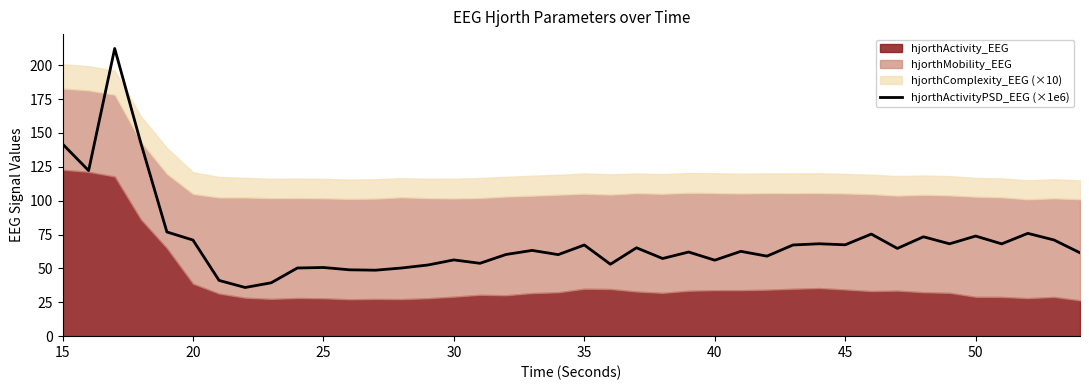

What is the minimum value for hjorthActivityPSD_EEG (×1e6)?

35.9